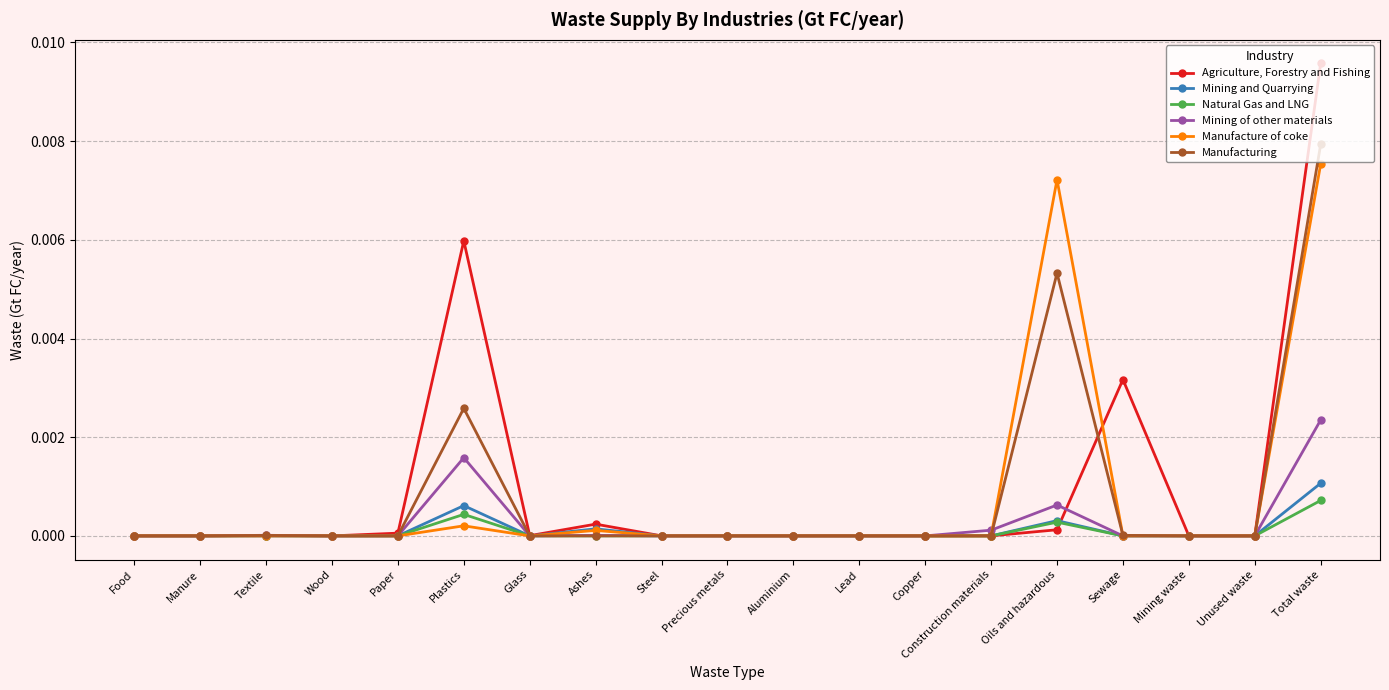

How many lines are shown in the chart?

6